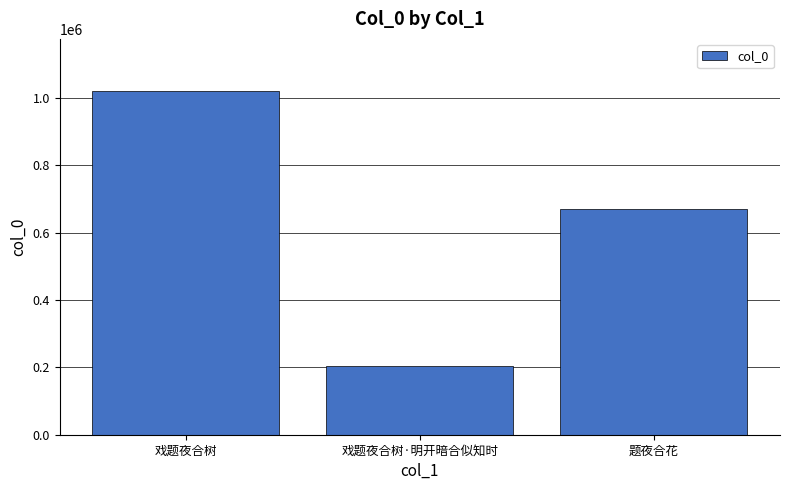

At which label does the data first exceed 669446?

戏题夜合树